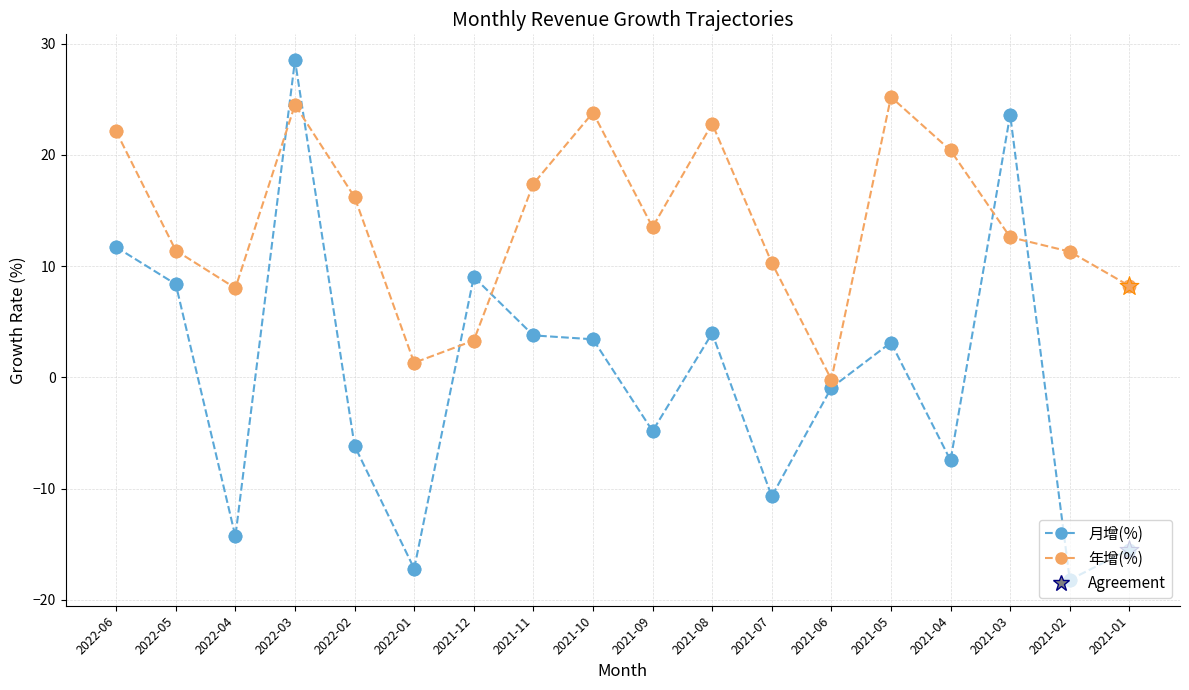

Which series reaches the minimum Y coordinate?

月增(%)